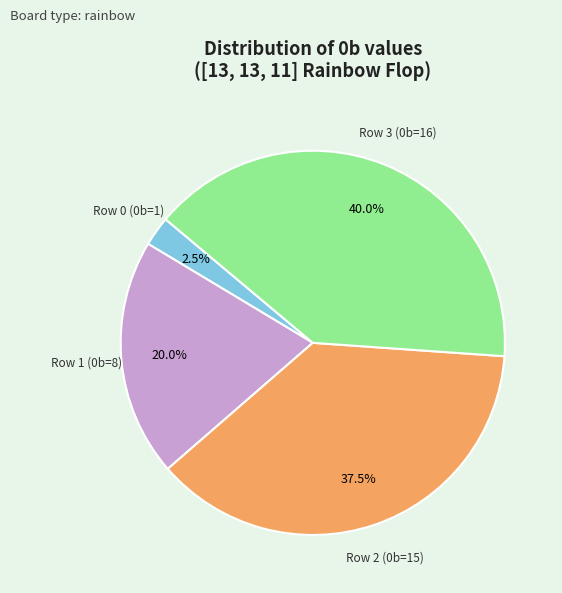

Is there any slice that represents more than half of the pie?

No